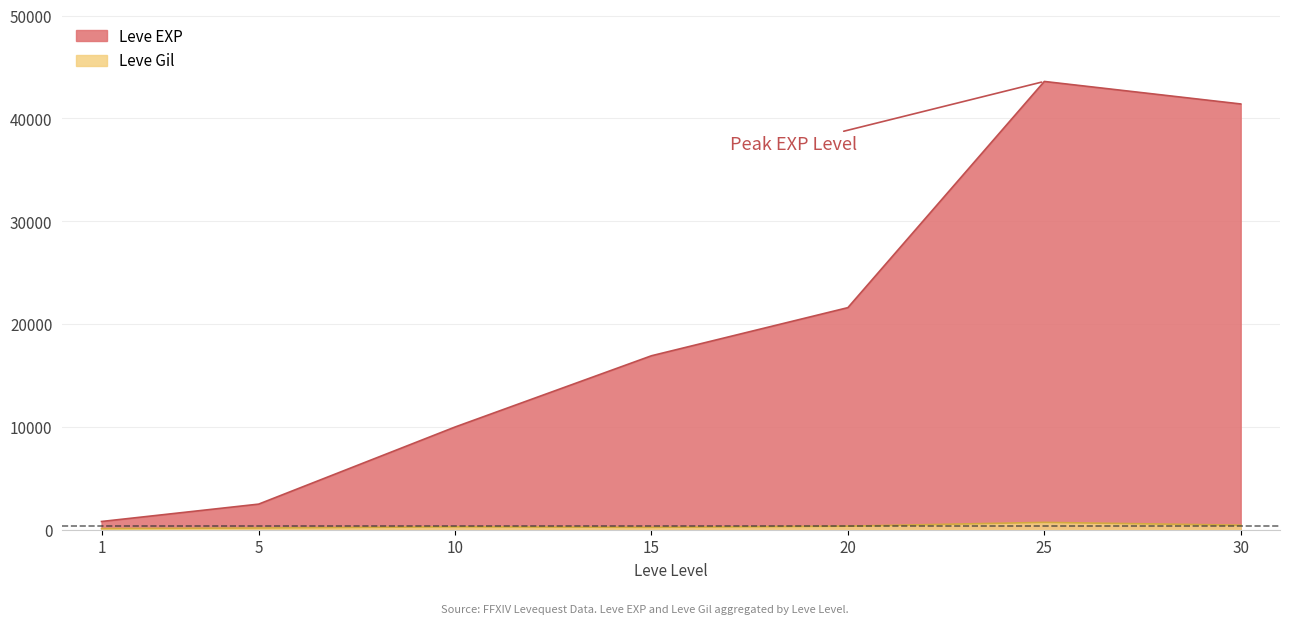

What is the greatest value displayed?

43600